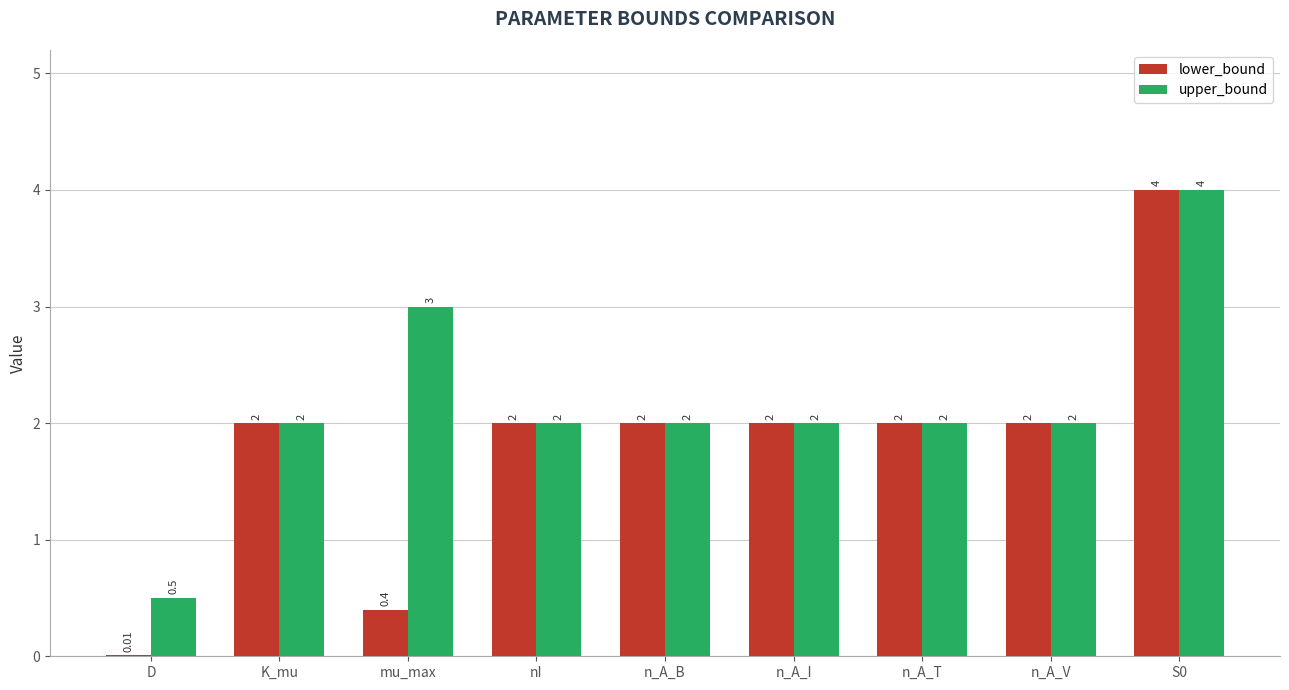

How many series are shown in this chart?

2